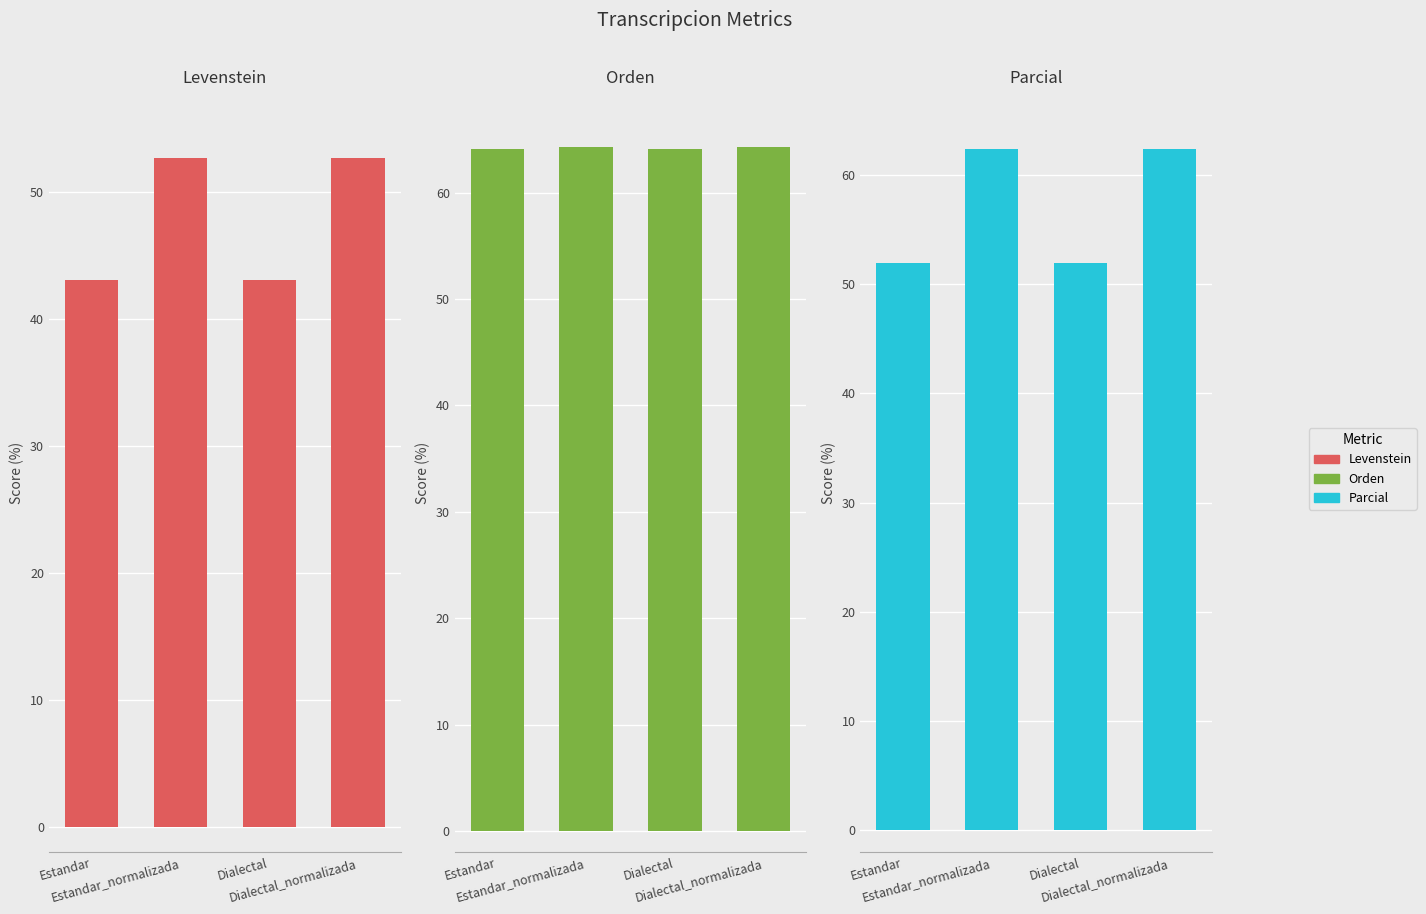

What is the lowest value of the Parcial series?

52.0